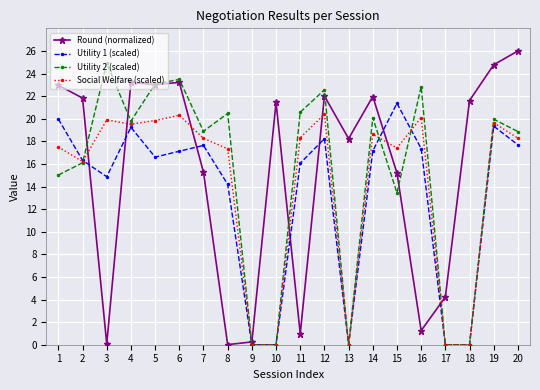

True or false: Round (normalized) has more than 1 interior local peaks.

True